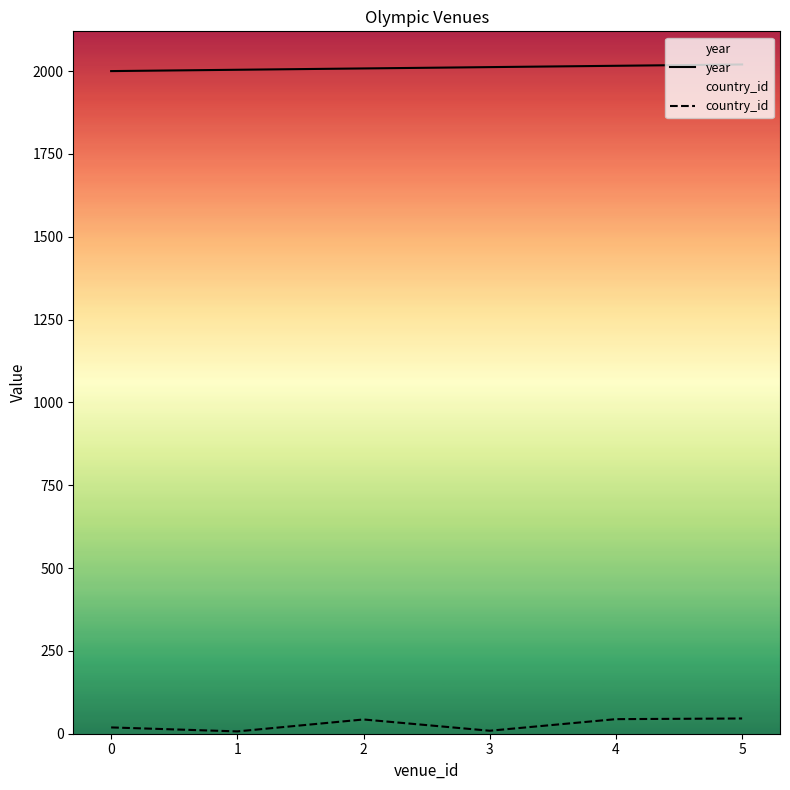

Is it true that year equals 1357 at 5?

False